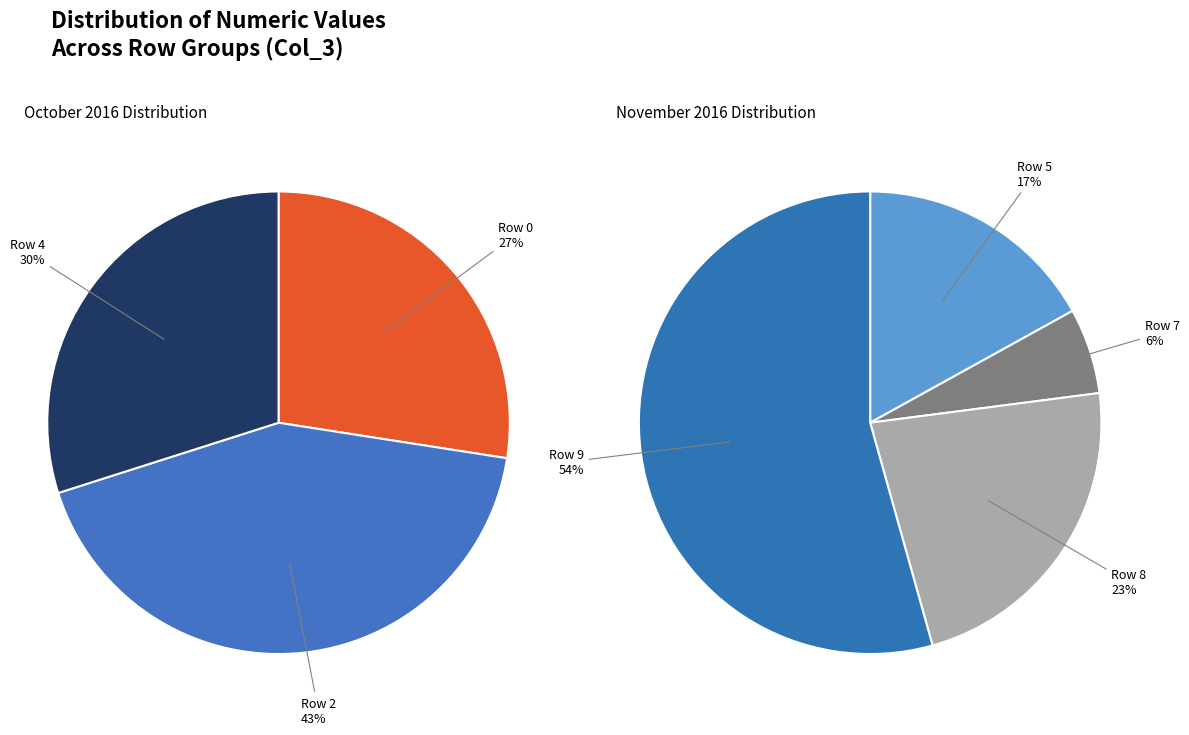

Is Row 4 the majority of the pie?

No